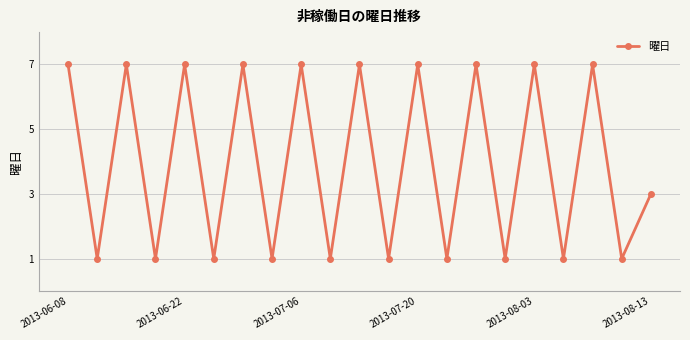

What is the value of the 12th point from the left?

1